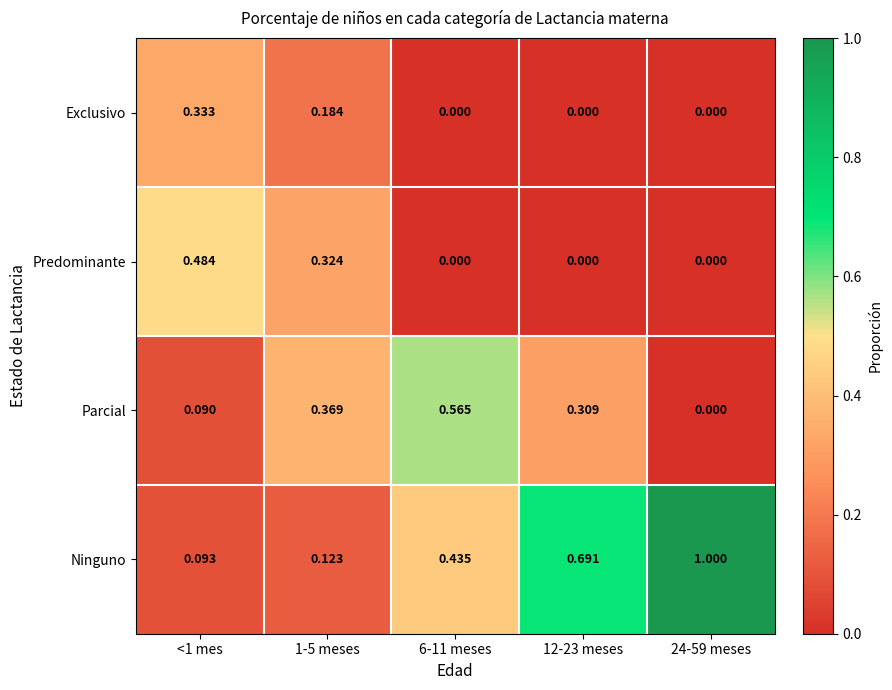

At which category does the chart reach its peak across all series?

24-59 meses